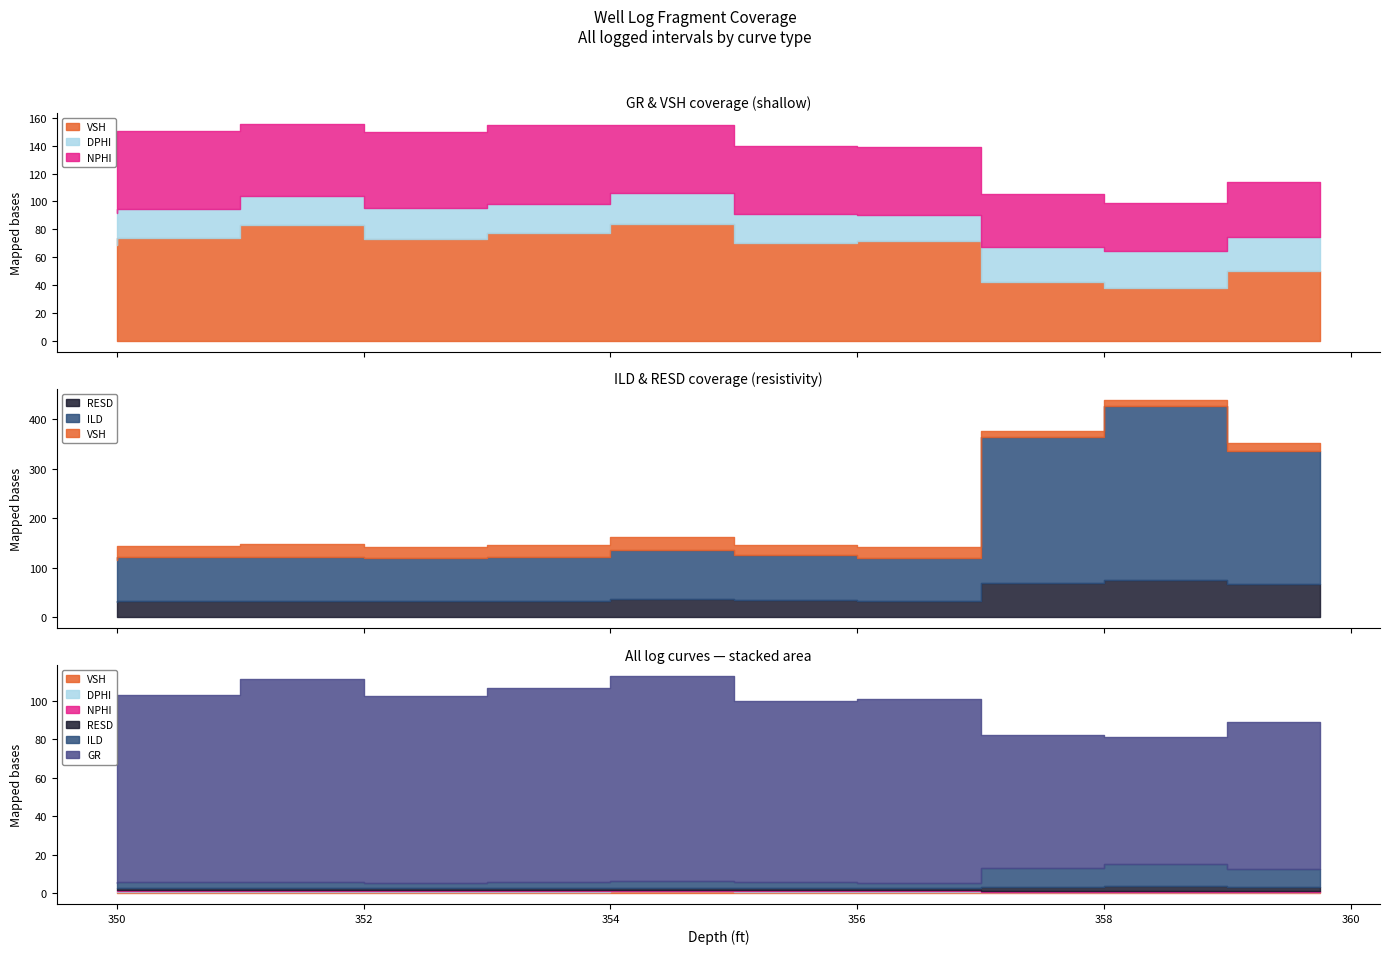

What position from the right is 356.0?

5